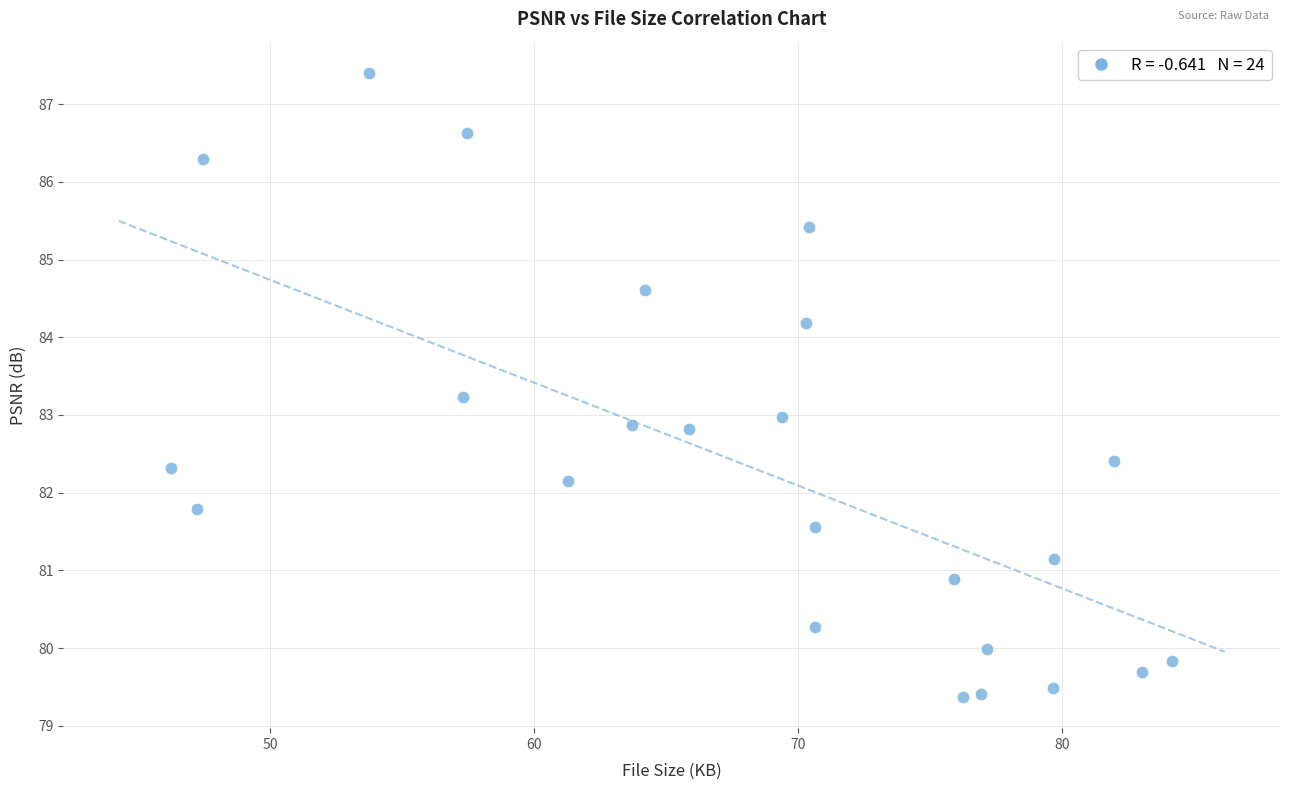

What is the range of X values (max minus min)?

37.9